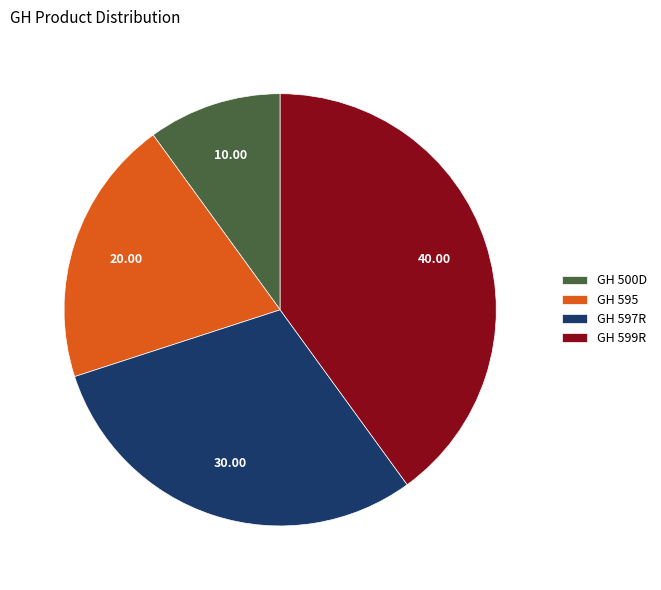

Do GH 597R and GH 599R together represent more than half of the pie?

Yes